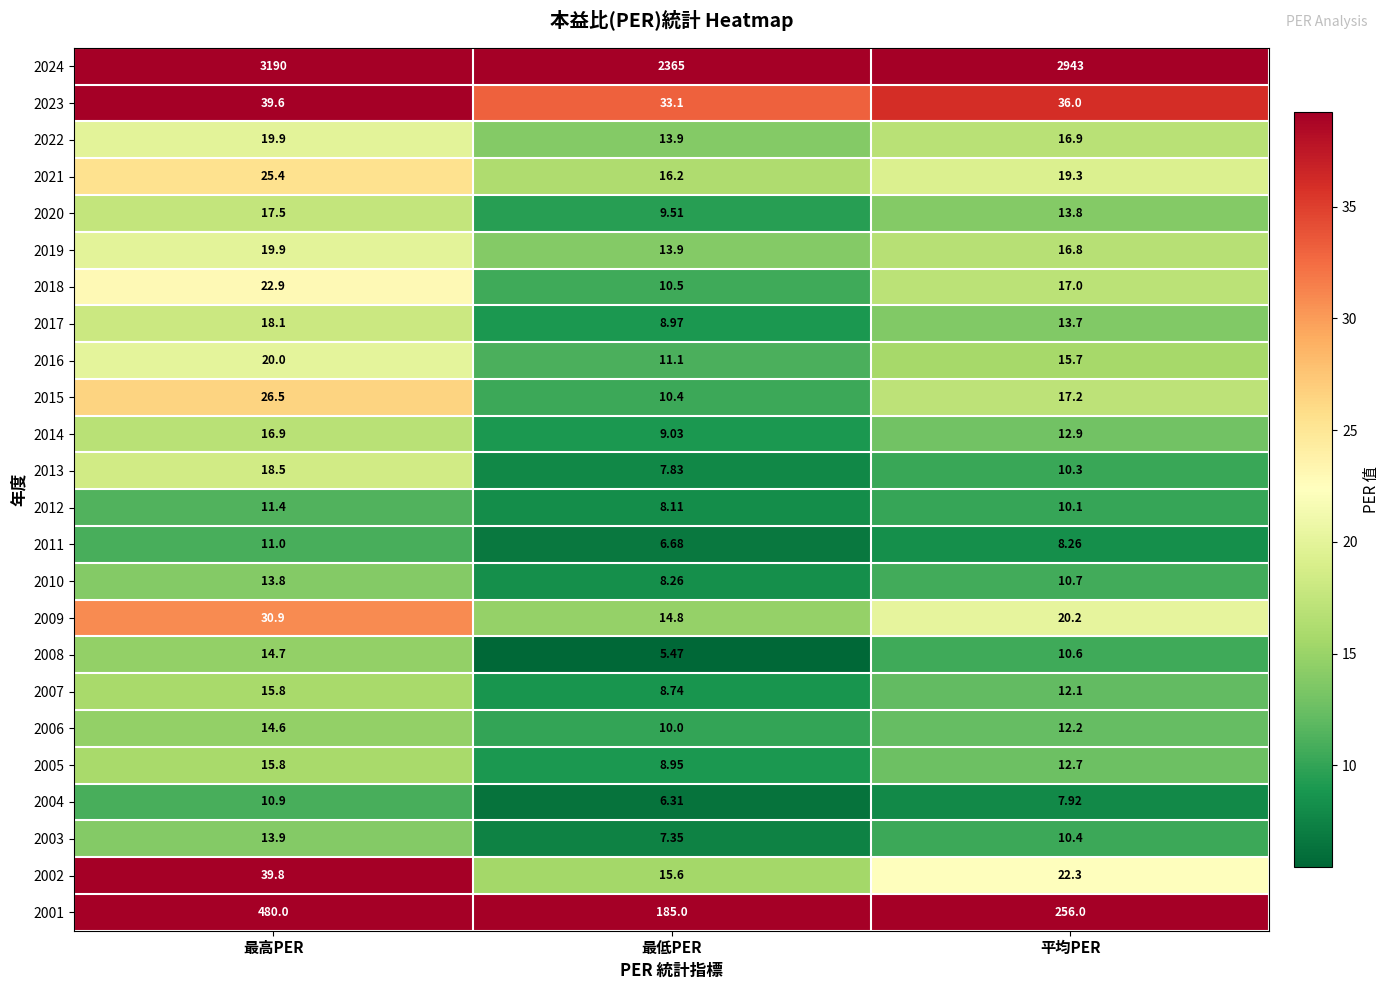

Where does the 2018 series first go above 17?

最高PER